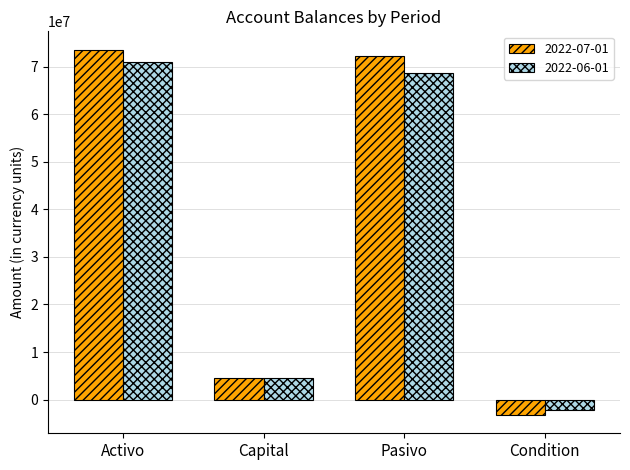

True or false: 2022-06-01 has a value of 43311598.7 at Pasivo.

False